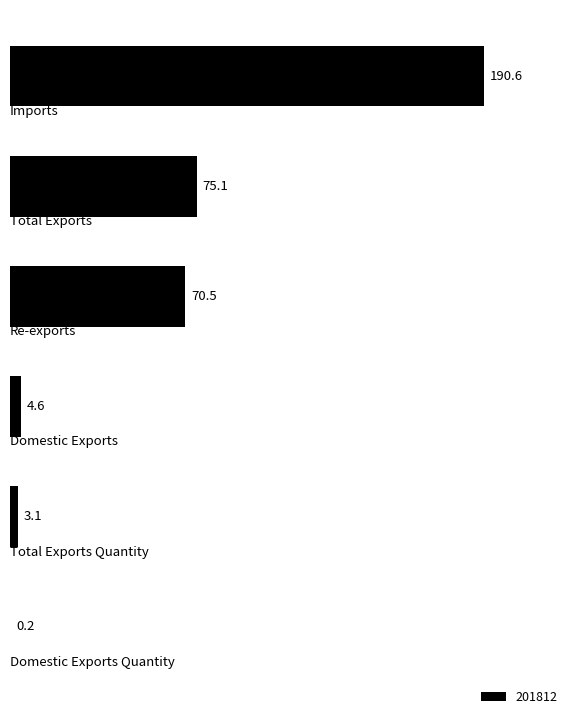

What is the maximum value shown in the chart?

190.6